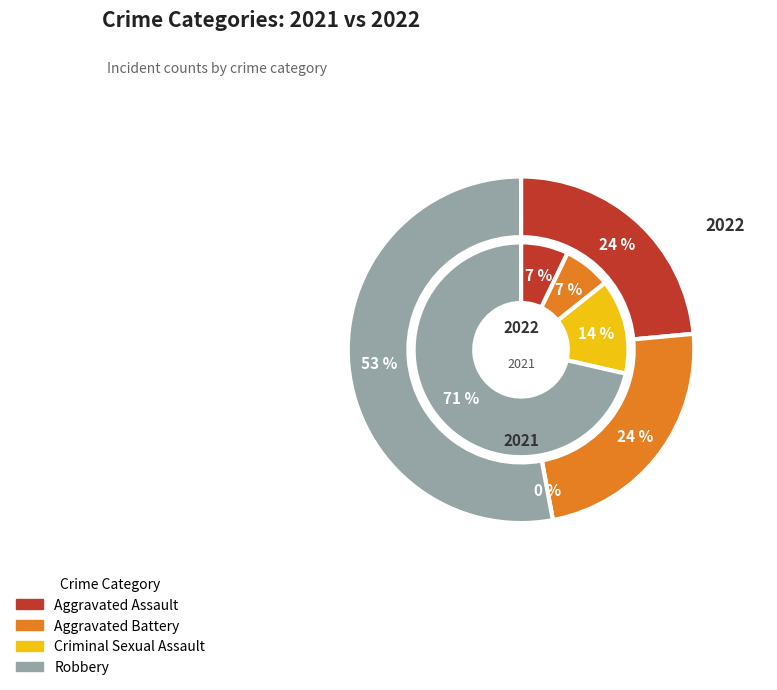

Rank the categories by 2021 value from highest to lowest.

Robbery, Criminal Sexual Assault, Aggravated Assault, Aggravated Battery